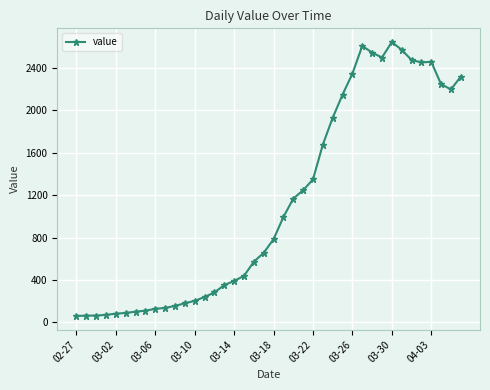

True or false: the data has more than 0 interior local peaks.

True